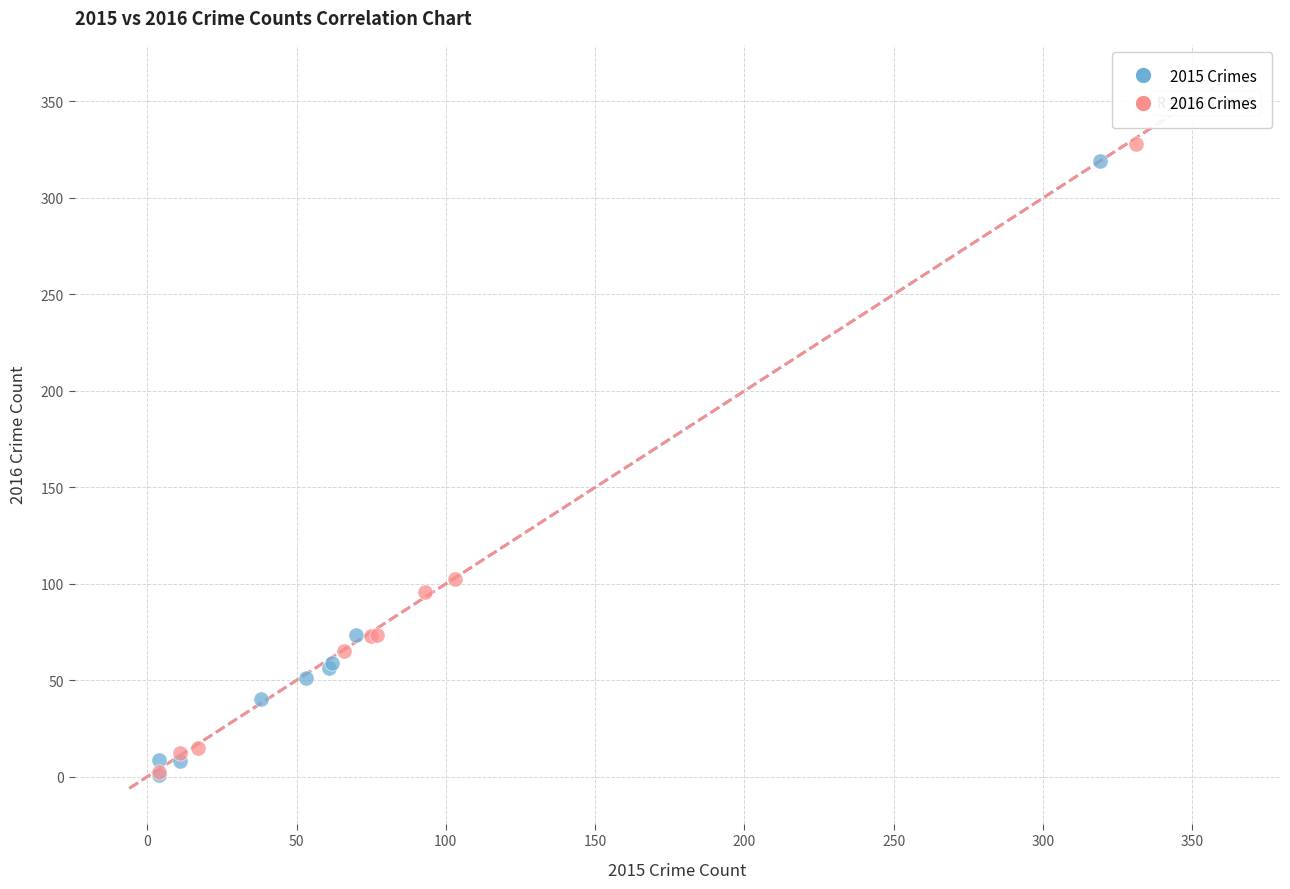

Which series contains the highest Y value?

2016 Crimes